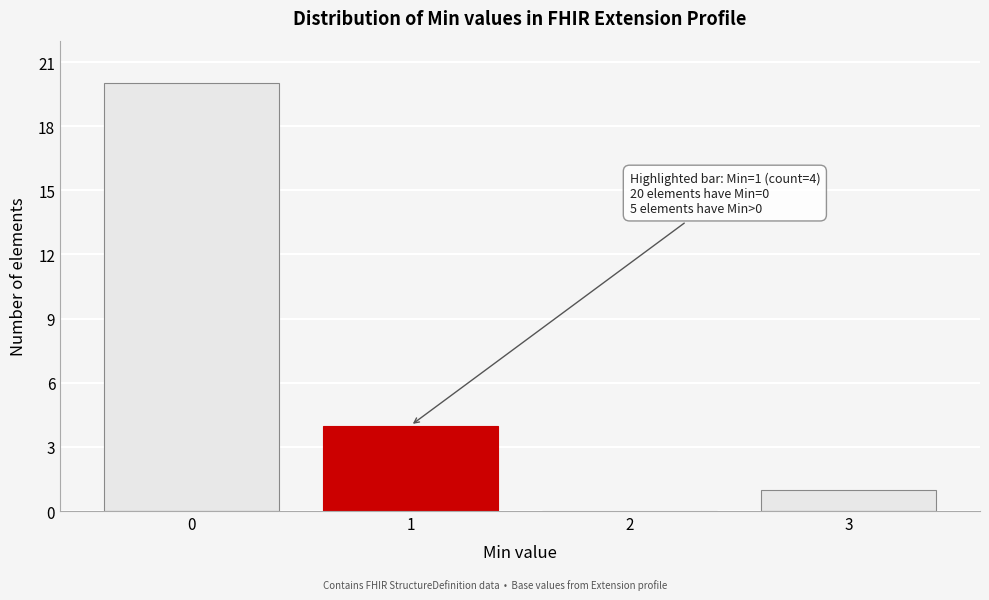

Over which range of the x-axis is the bar tallest?

-0.5 to 0.5